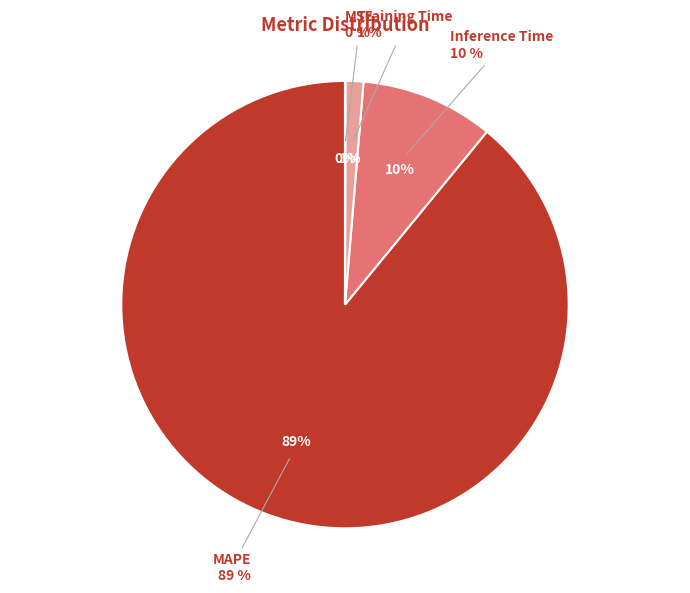

Which category has the biggest portion of the pie?

MAPE